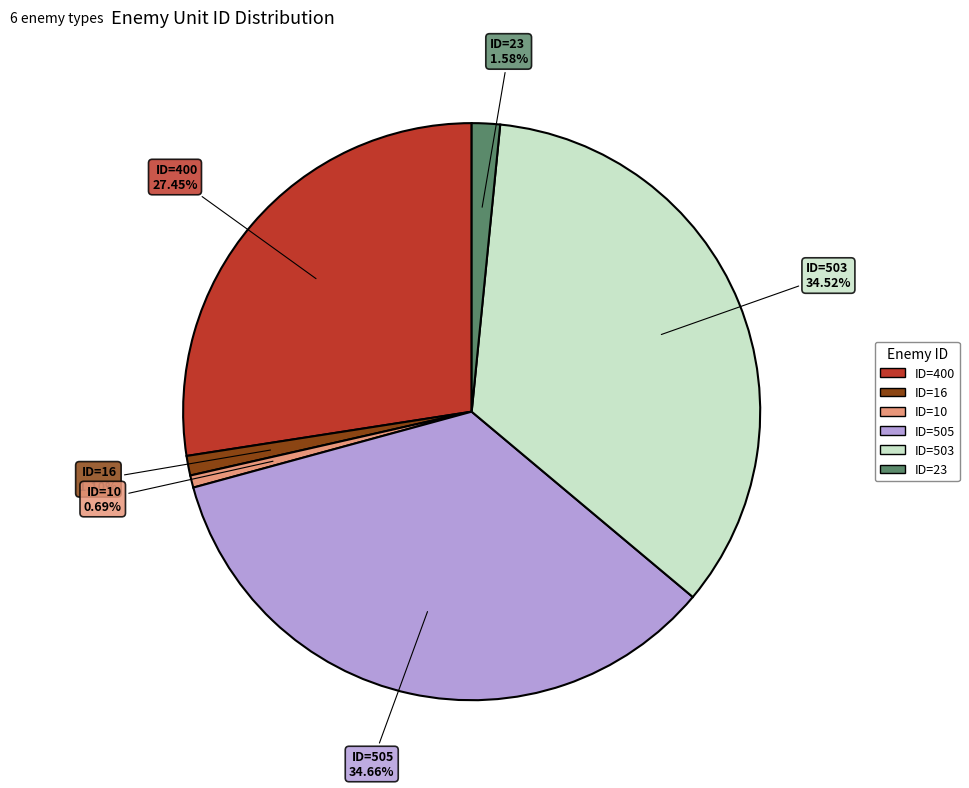

To the nearest percent, what percentage of the pie is ID=10?

1%